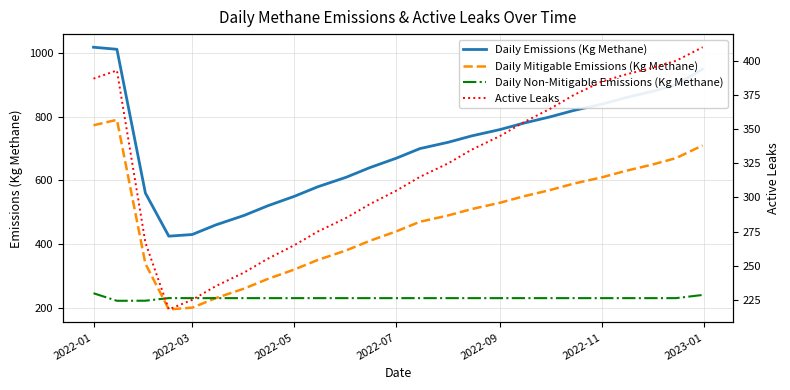

True or false: Daily Emissions (Kg Methane) and Daily Mitigable Emissions (Kg Methane) cross at least once.

False